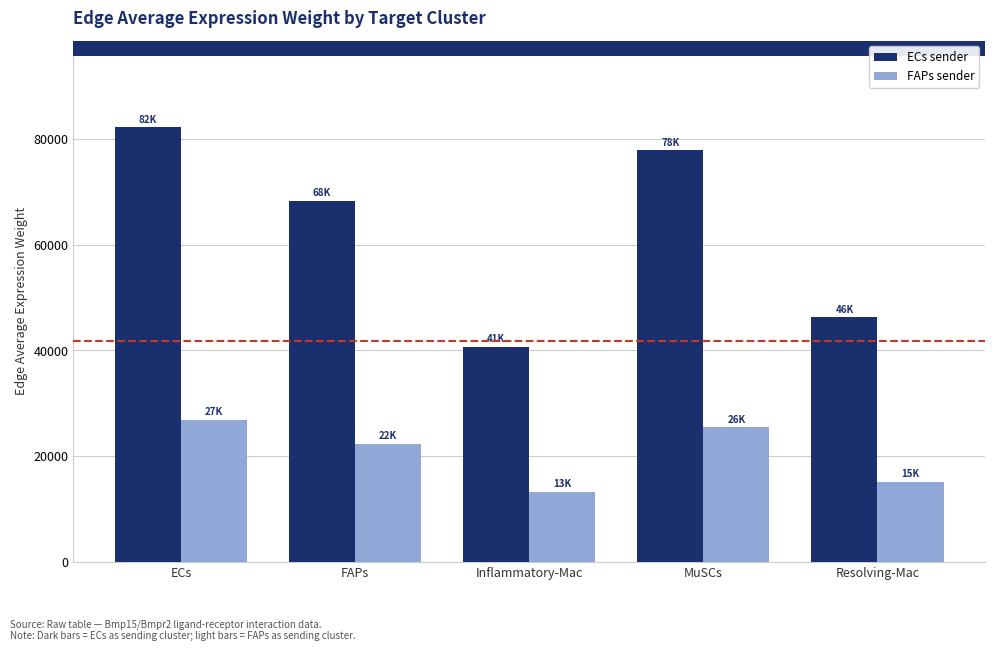

Is it true that FAPs sender equals 26903.5 at ECs?

True